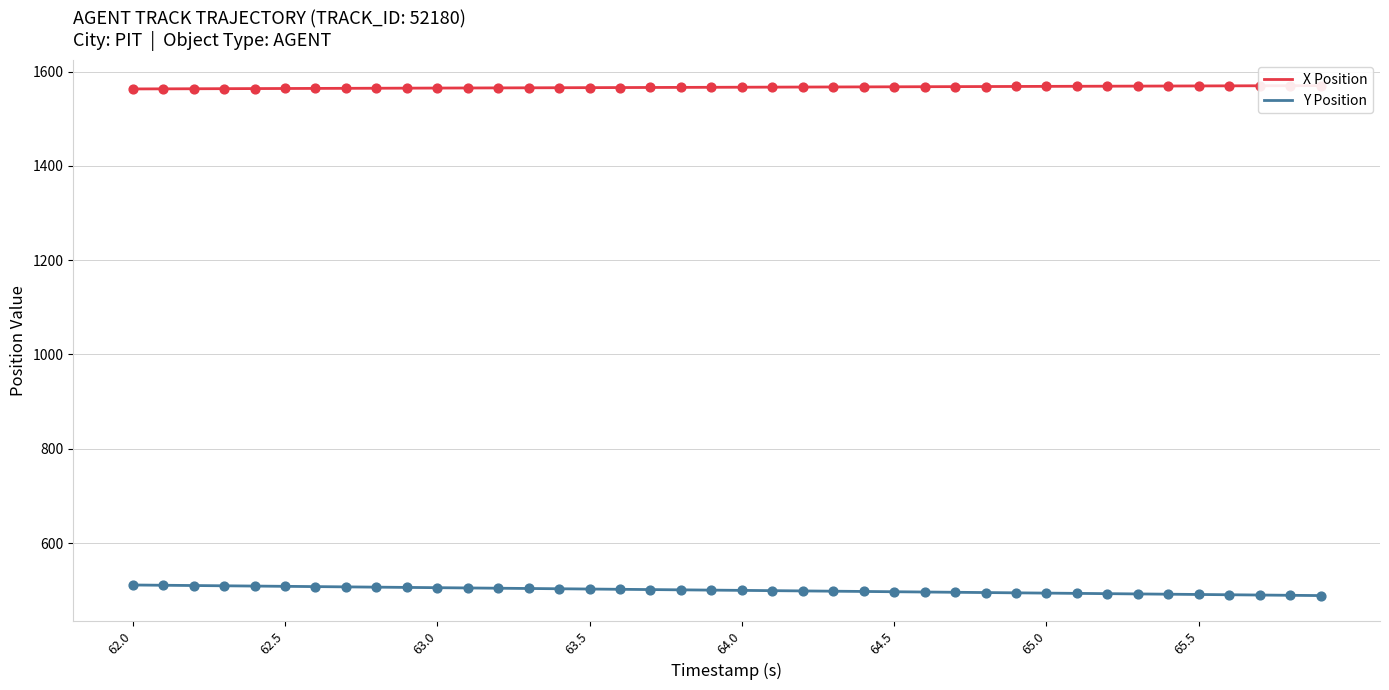

Which series reaches the minimum Y coordinate?

Y Position